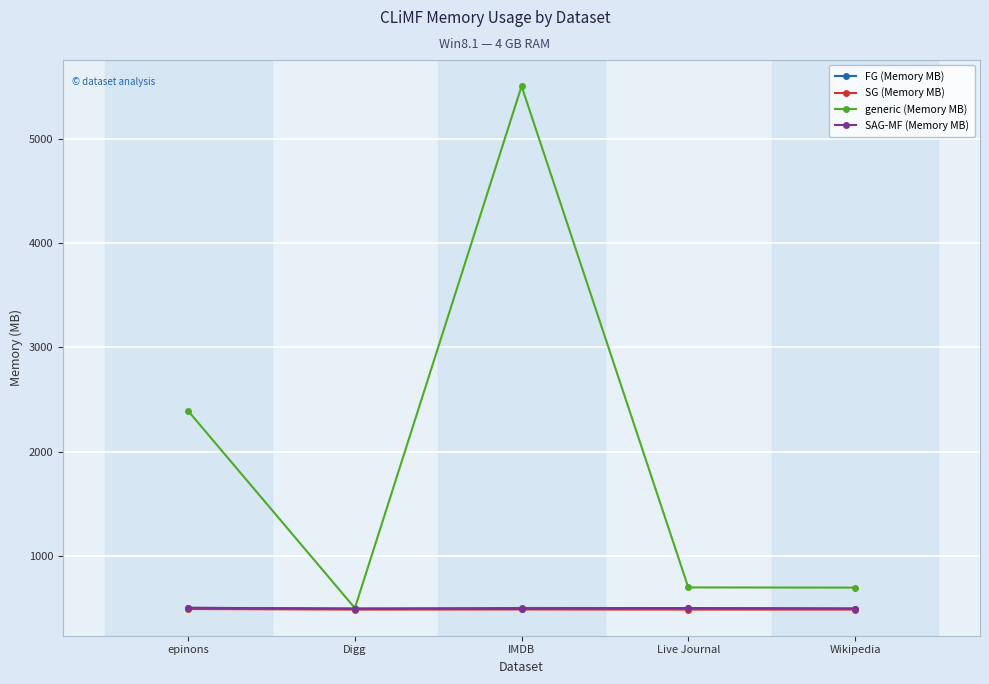

What is the approximate value of SG (Memory MB) at Wikipedia?

489